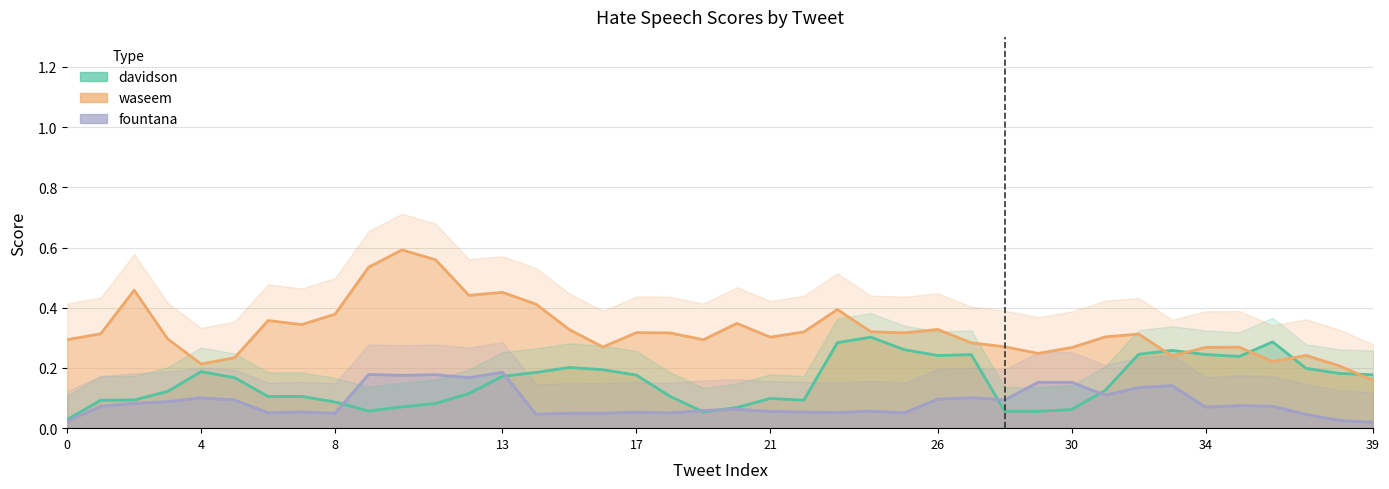

How many times do davidson_line and waseem_line cross each other?

5